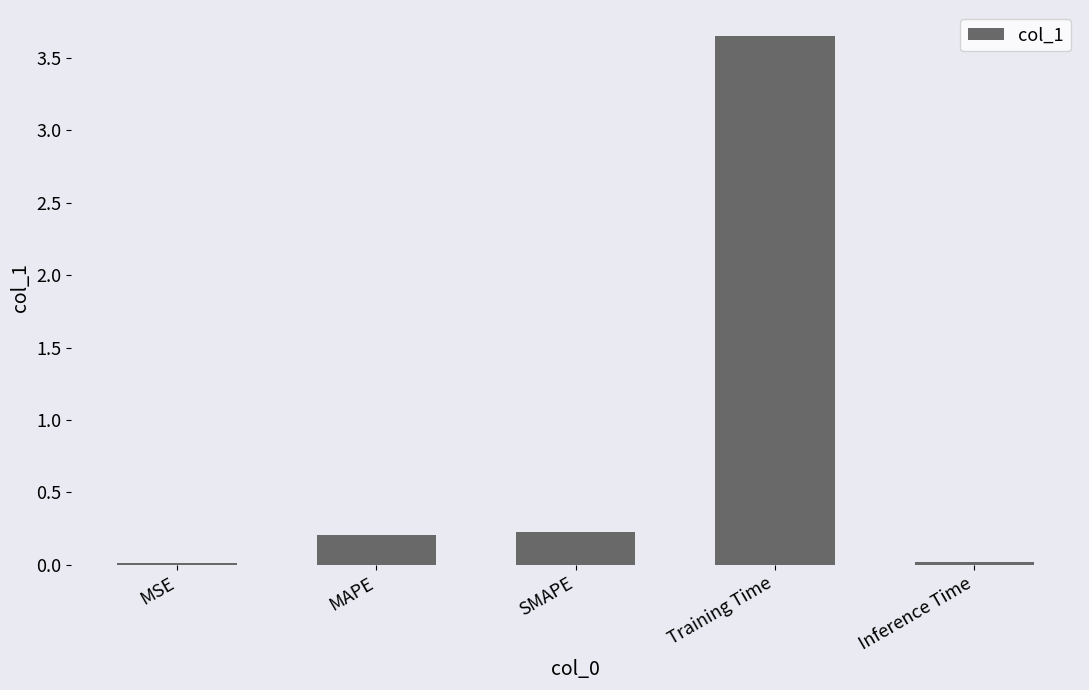

At which category does the chart reach its peak across all series?

Training Time